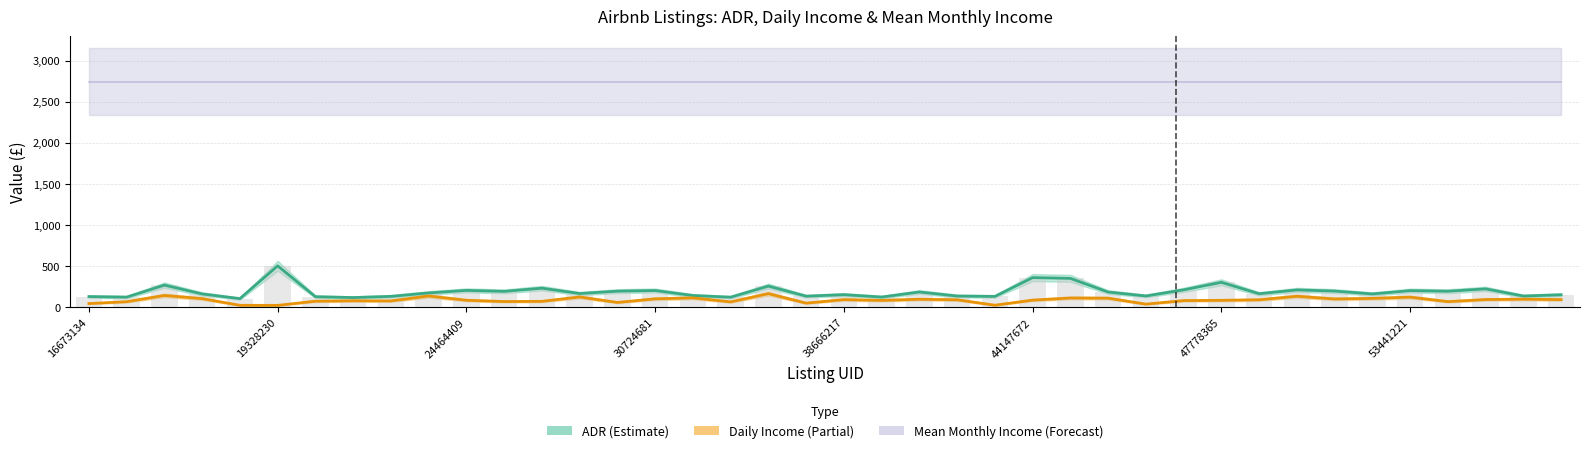

How many groups of bars are there?

40